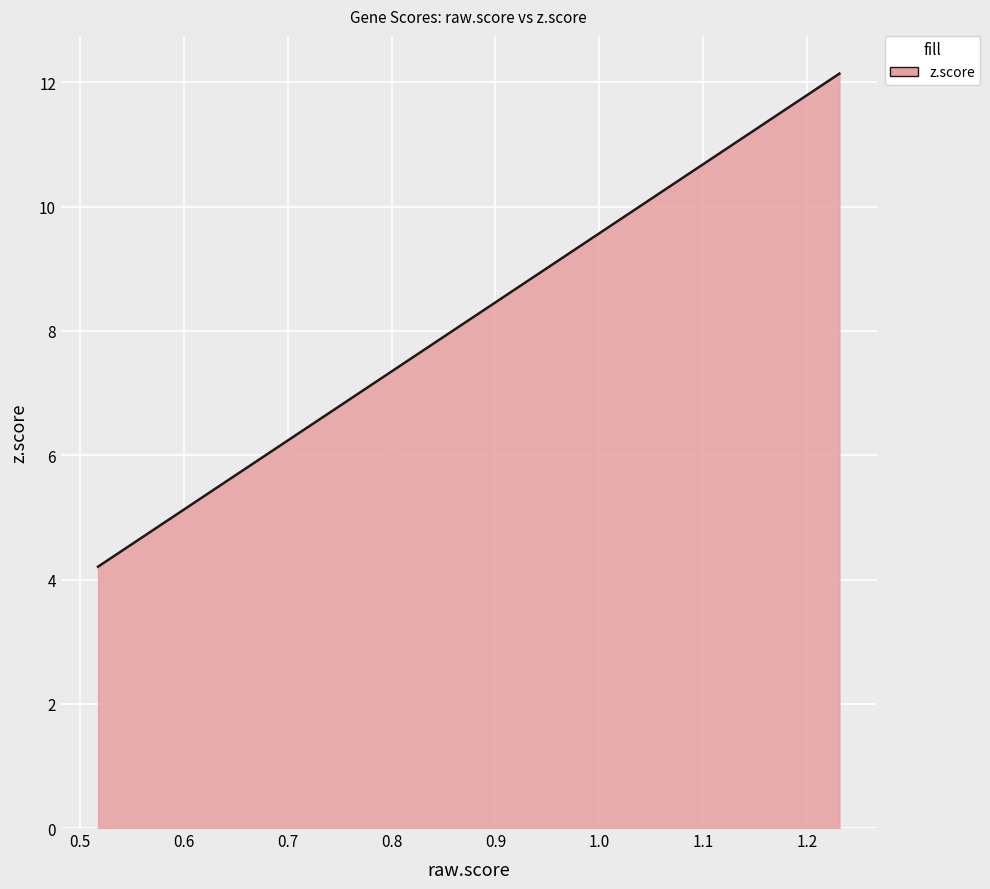

How many lines are shown in the chart?

1